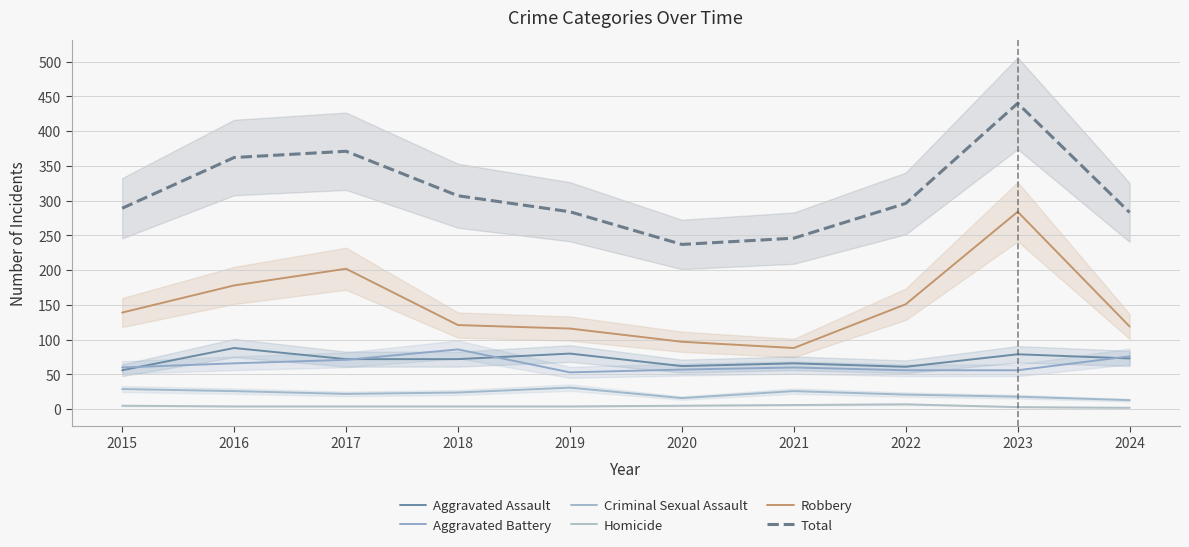

At which category is the sum across all series the highest?

2023